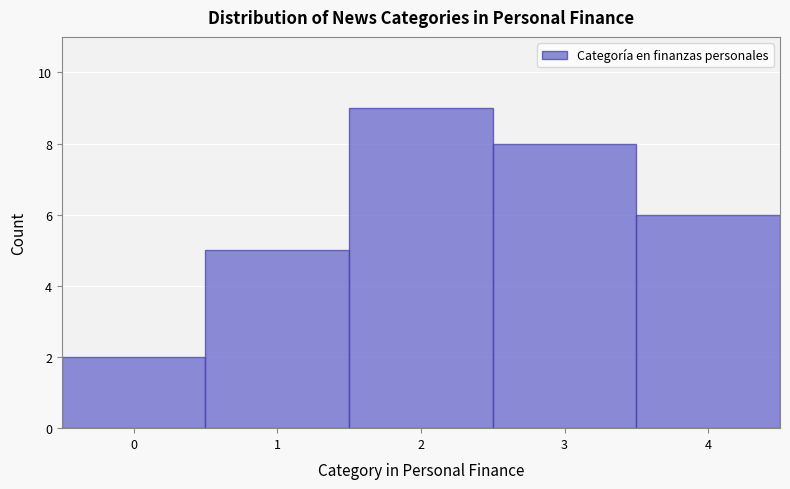

What is the height of the bar covering -0.5 to 0.5 on the x-axis? The values are not printed on the chart, so give them approximately, as read against the axis.

2